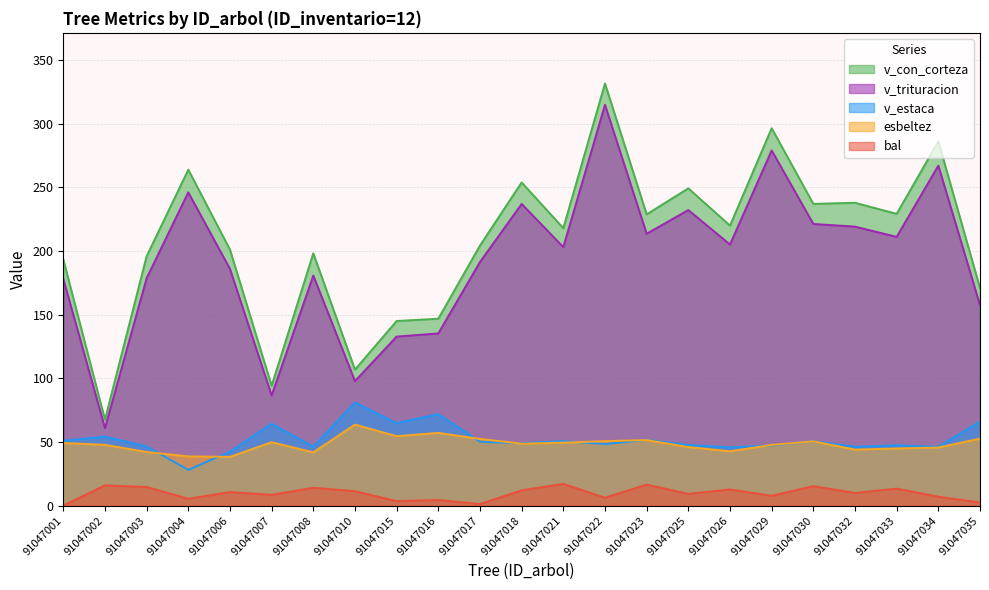

How many lines are shown in the chart?

5